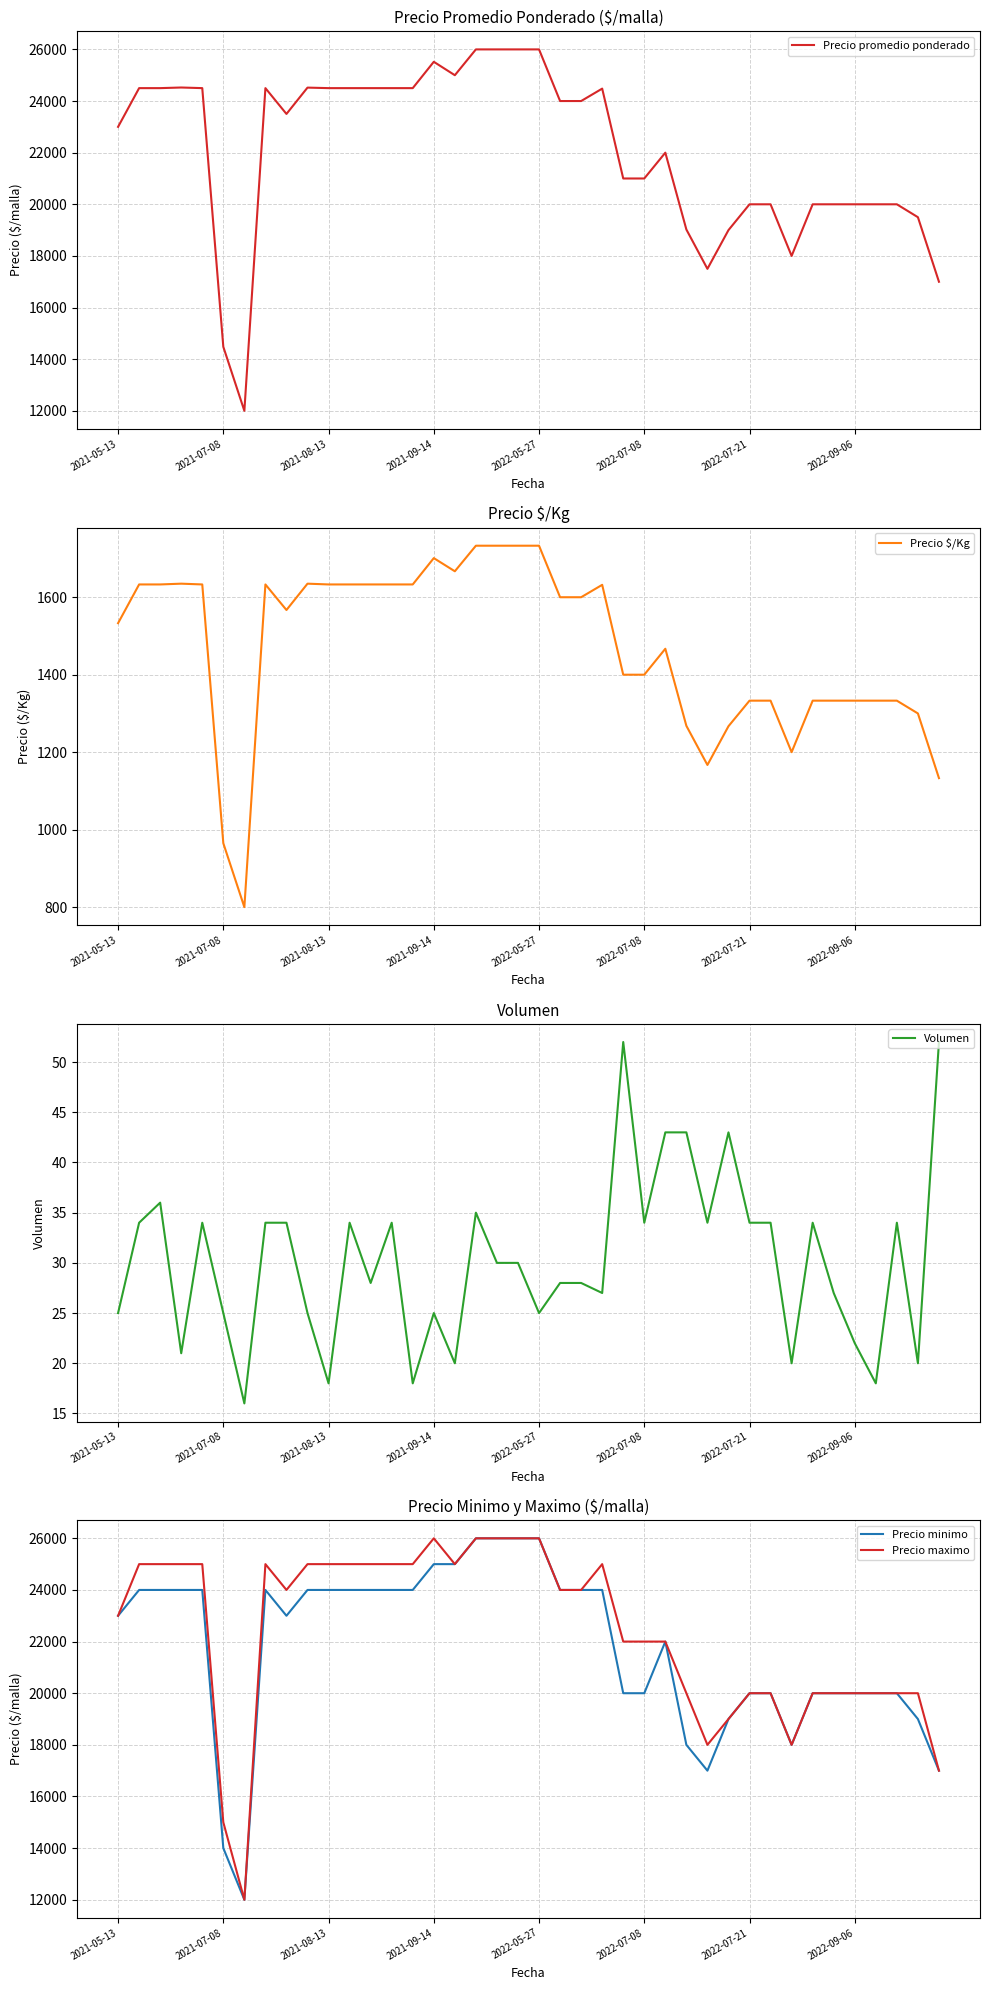

What is the minimum value for Precio minimo?

12000